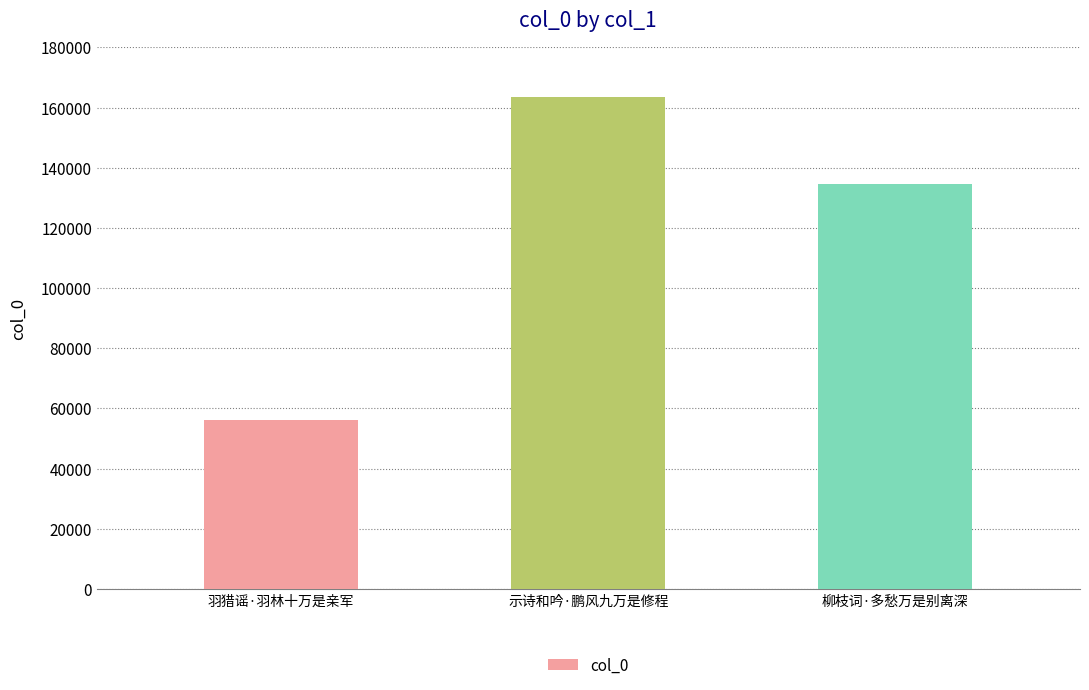

Between 羽猎谣·羽林十万是亲军 and 柳枝词·多愁万是别离深, which is larger?

柳枝词·多愁万是别离深